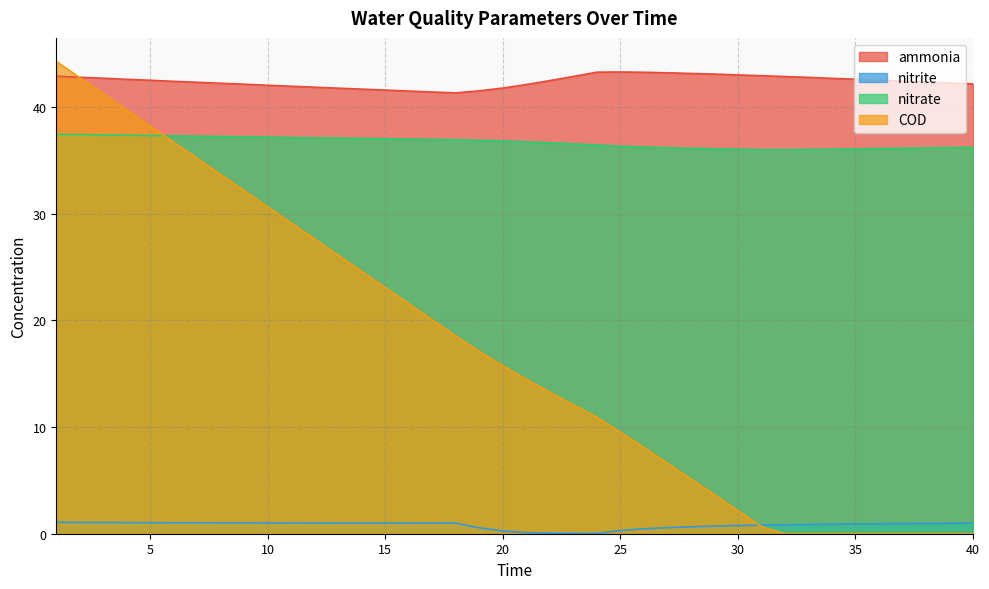

At 25, list the series in order from largest to smallest.

ammonia, nitrate, COD, nitrite